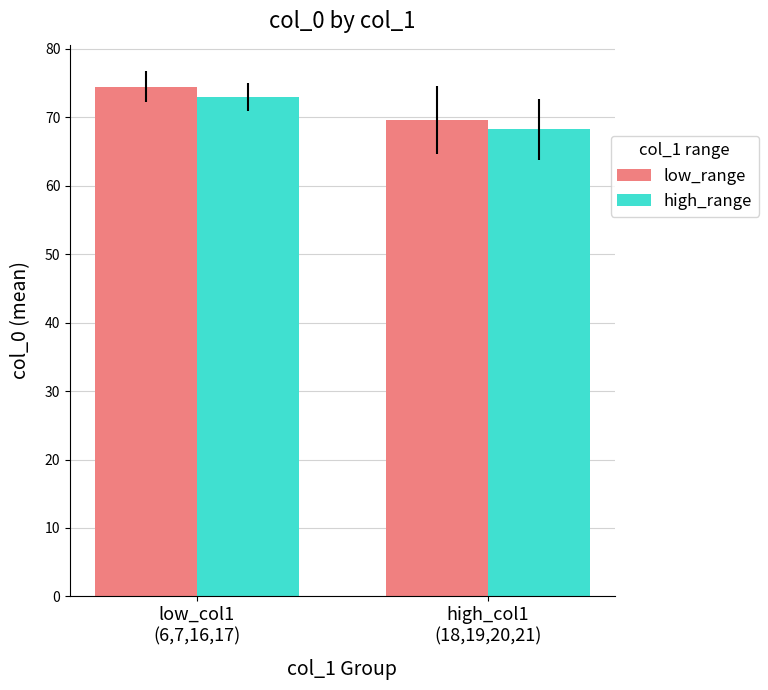

What is the maximum value for low_range?

74.5